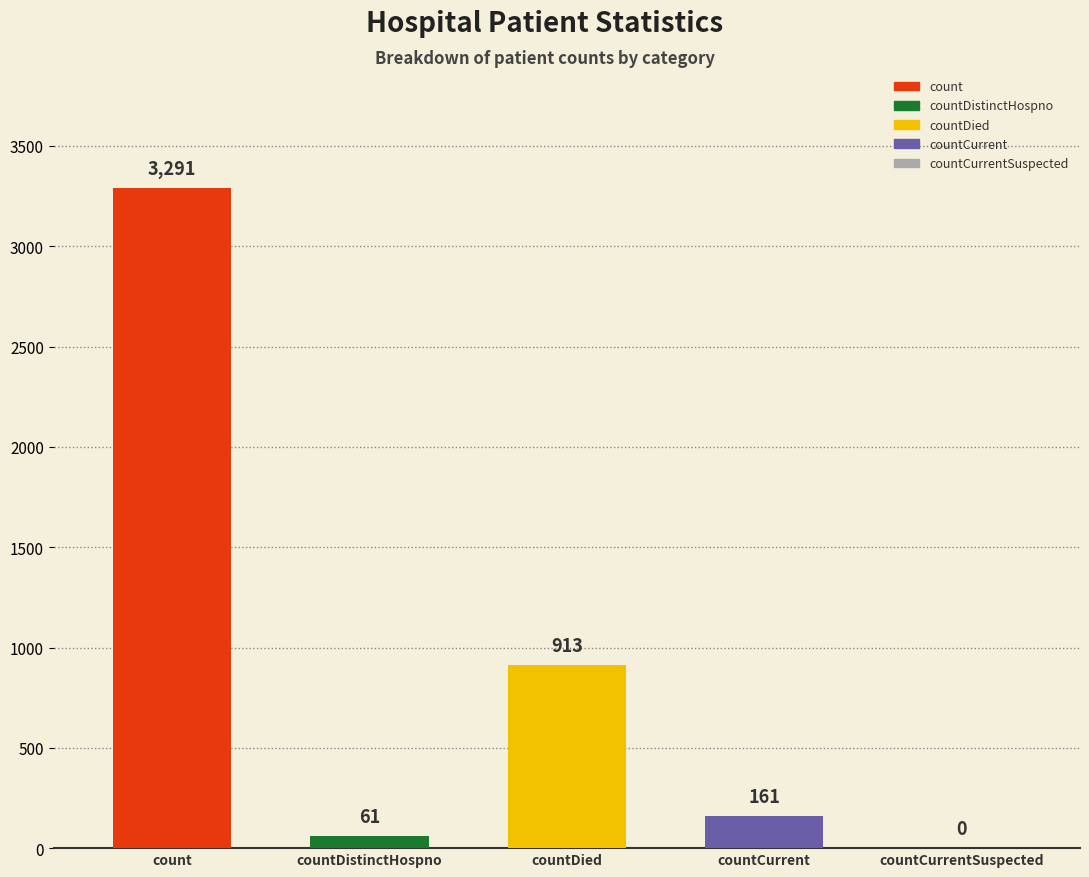

What is the change in value from count to countCurrent?

-3130